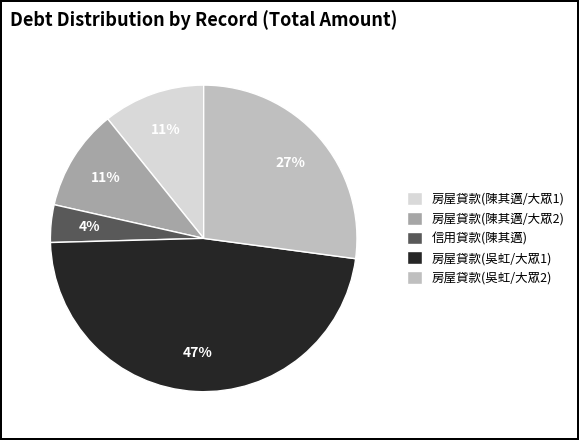

Count the number of slices in the pie.

5